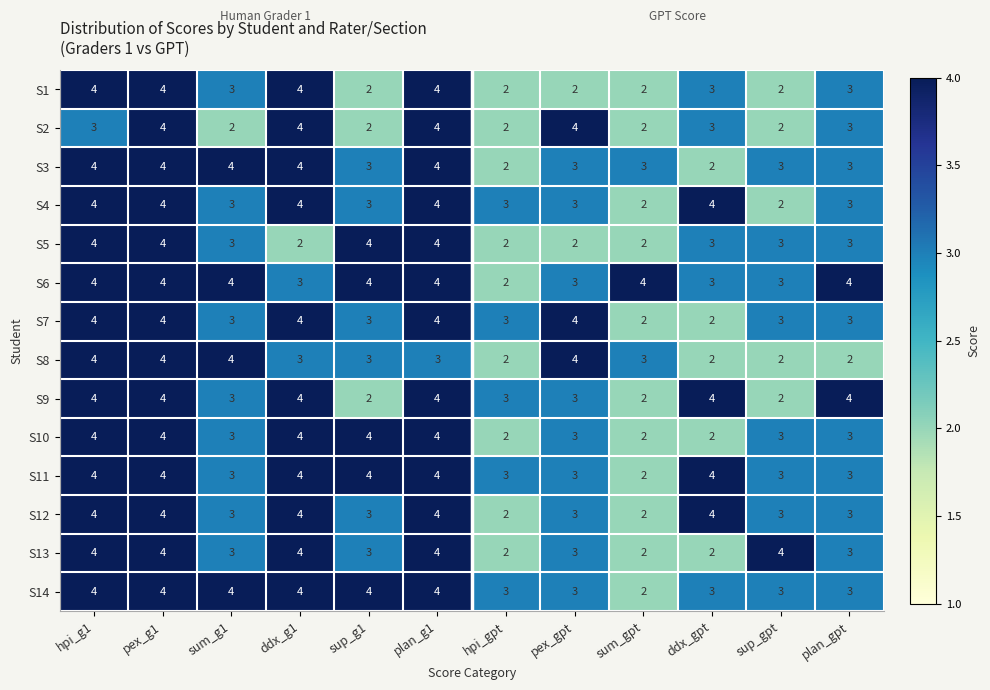

What is the maximum value shown in the chart?

4